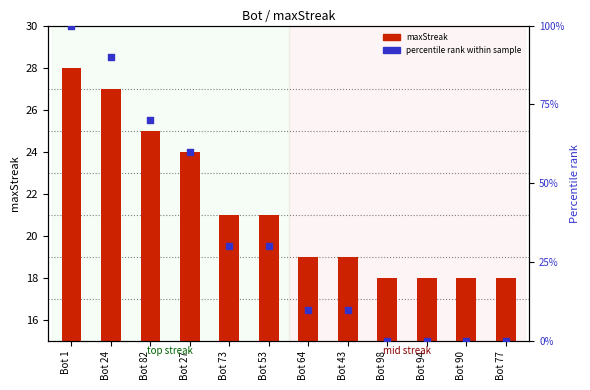

Which series reaches the maximum Y coordinate?

percentile rank within sample